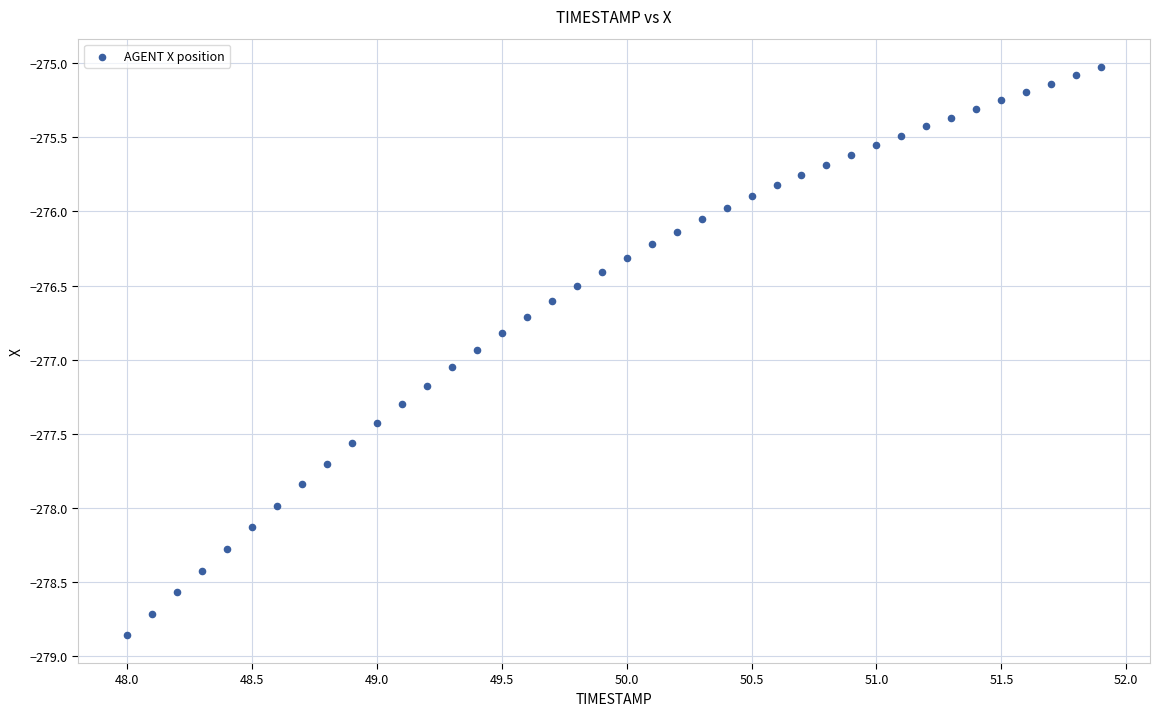

What is the range of X values (max minus min)?

3.9